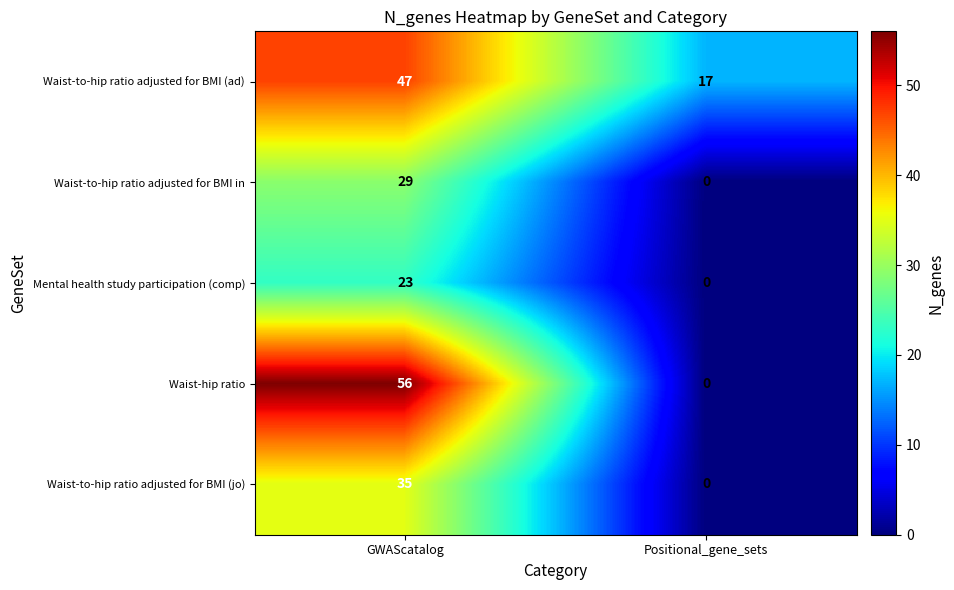

Is it true that Mental health study participation (comp) equals 0 at Positional_gene_sets?

True